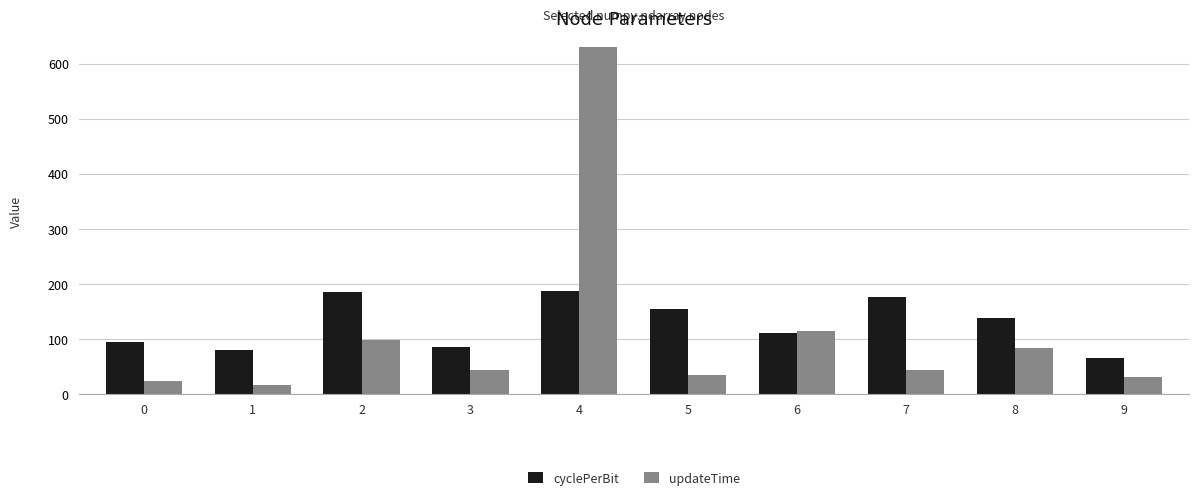

What are all the series names shown in the legend?

cyclePerBit, updateTime